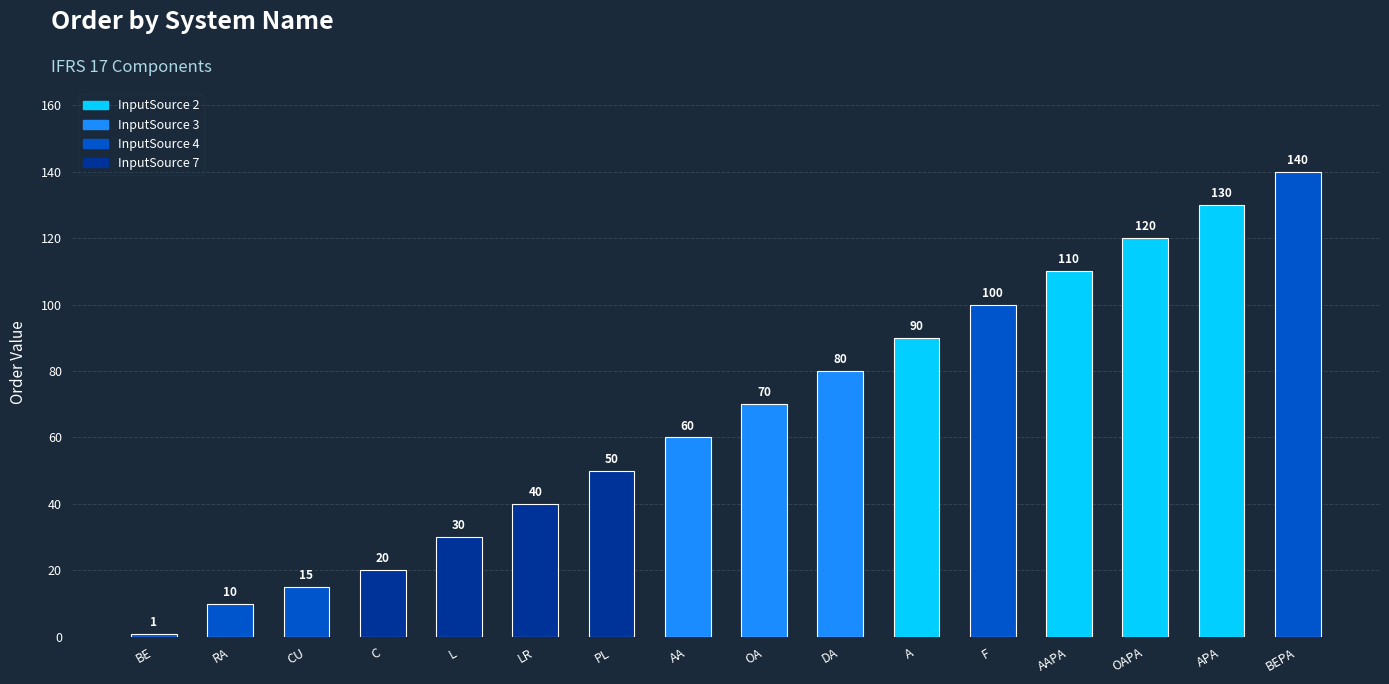

Reading right to left, list all the values displayed in this chart.

140	130	120	110	100	90	80	70	60	50	40	30	20	15	10	1